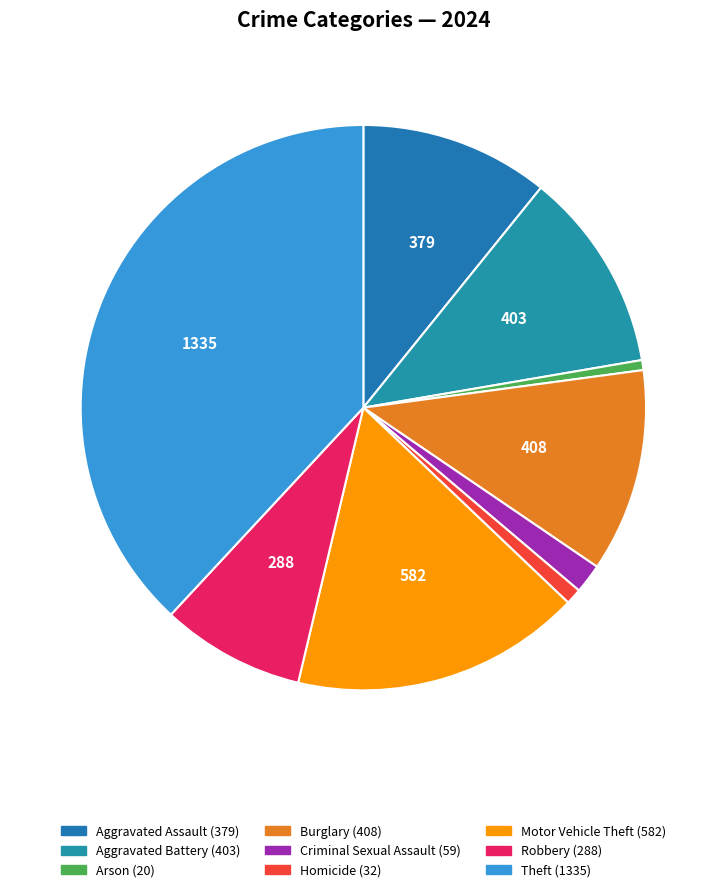

What is the ratio of the value at Homicide to the value at Aggravated Battery?

0.1